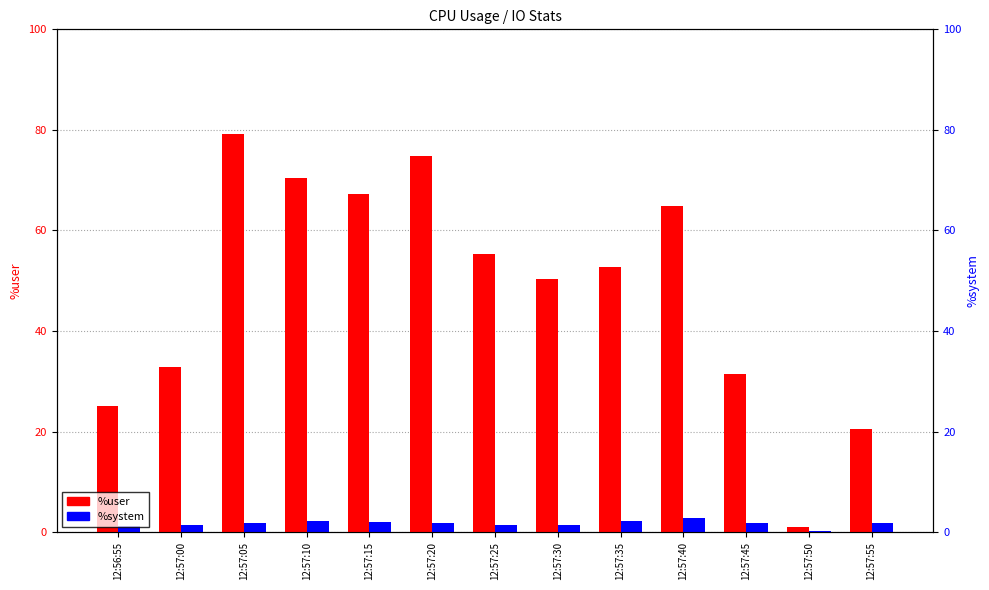

How many categories are shown in the chart?

13